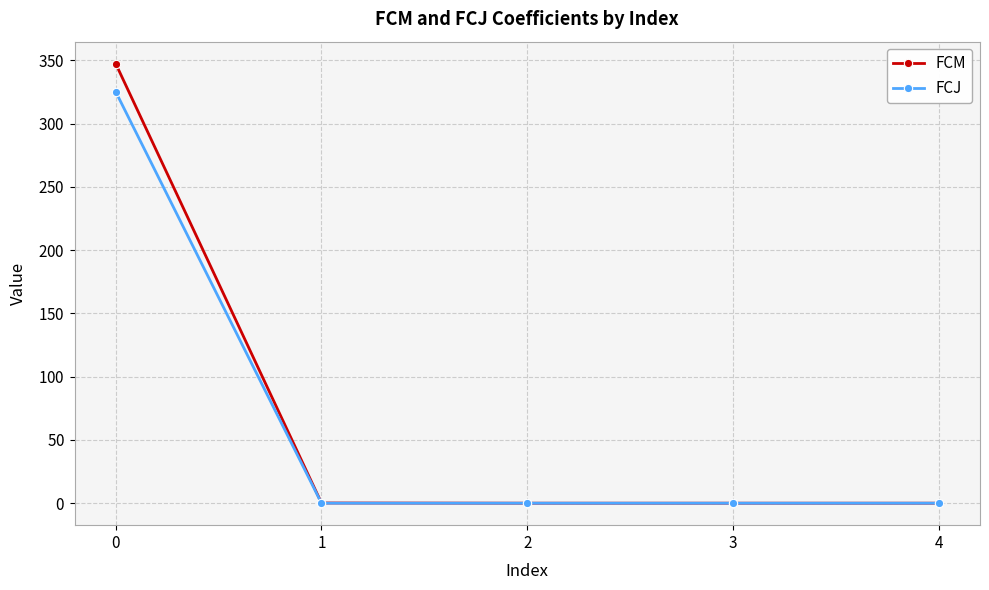

Reading left to right, list all the values displayed in this chart.

FCM: 0=347.4	1=0.2	2=-0.0	3=0.0	4=0.0
FCJ: 0=325.2	1=0.0	2=-0.0	3=0.0	4=0.0